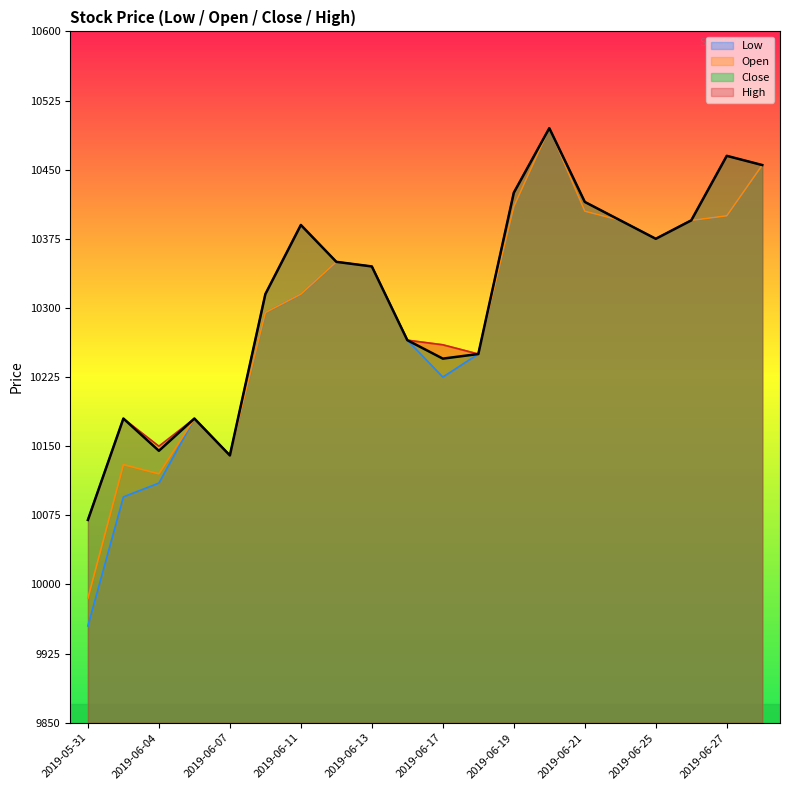

At which label does High first exceed 10350?

2019-06-11